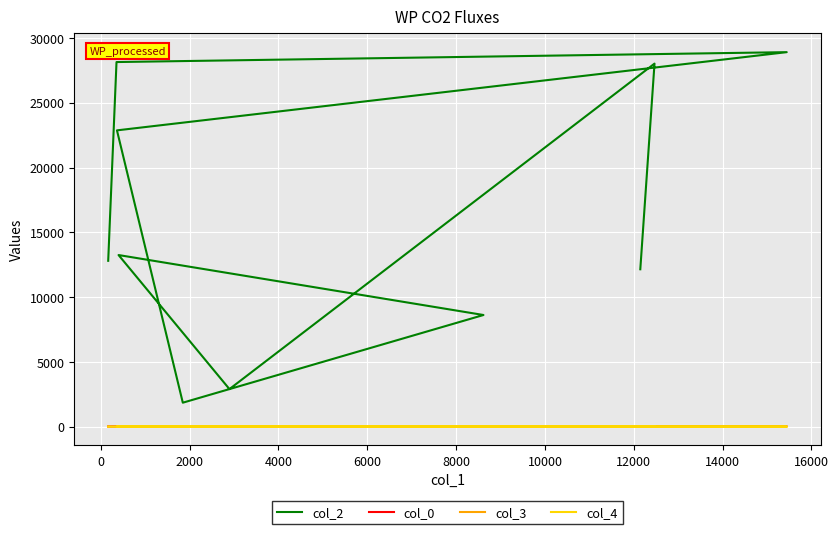

Reading right to left, what are all the values shown in this chart?

col_2: 12147	28026	2896	13246	8616	1846	22872	28910	28146	12801
col_0: 30	30	30	29	29	29	24	23	16	12
col_3: 5	0	5	5	3	5	5	0	0	0
col_4: 0	0	0	0	0	0	0	0	0	1